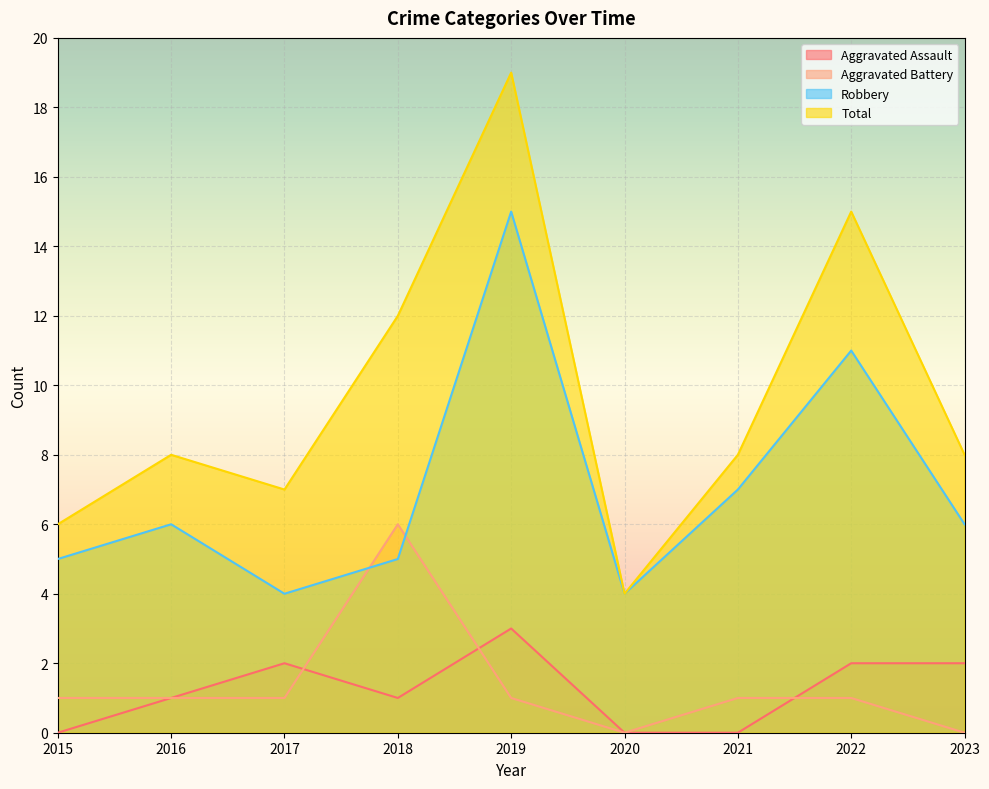

Reading left to right, transcribe all the data shown in this chart.

Aggravated Assault: 0	1	2	1	3	0	0	2	2
Aggravated Battery: 1	1	1	6	1	0	1	1	0
Robbery: 5	6	4	5	15	4	7	11	6
Total: 6	8	7	12	19	4	8	15	8